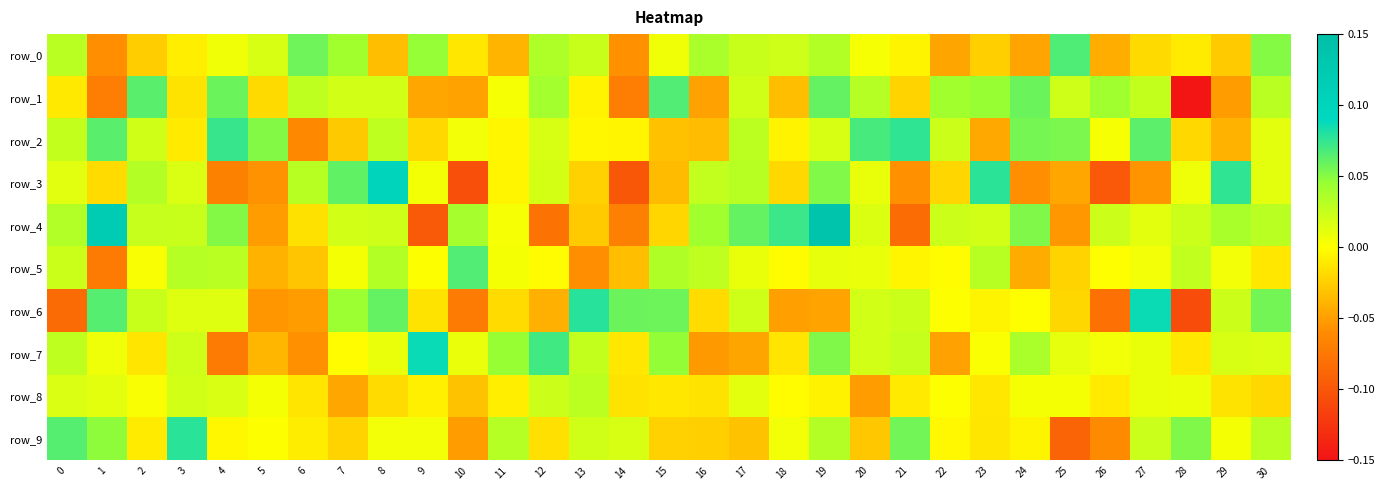

Between 16 and 13, which is larger?

16